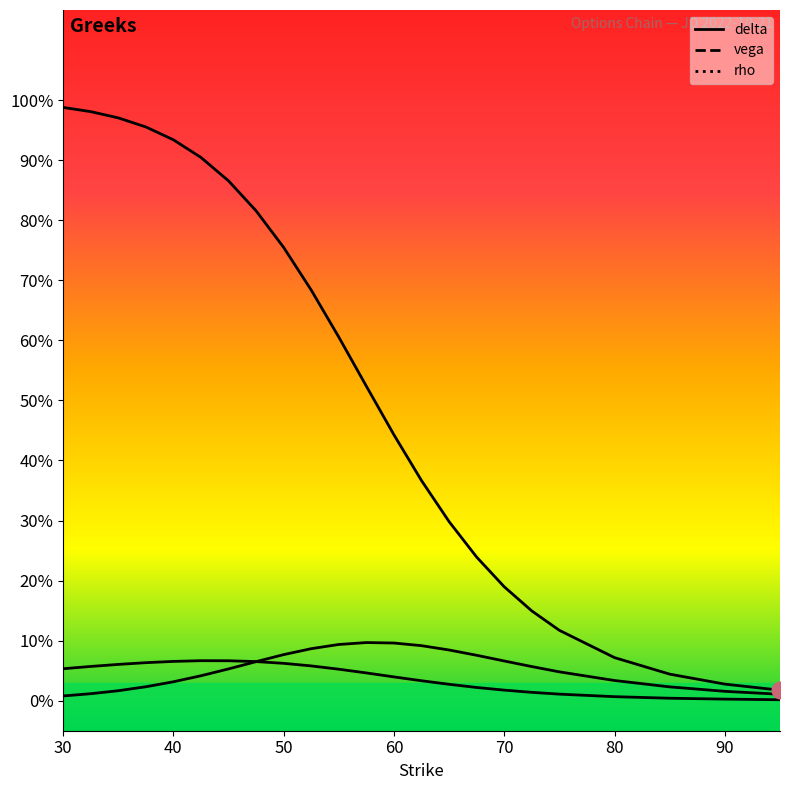

Count the number of data series in this chart.

3